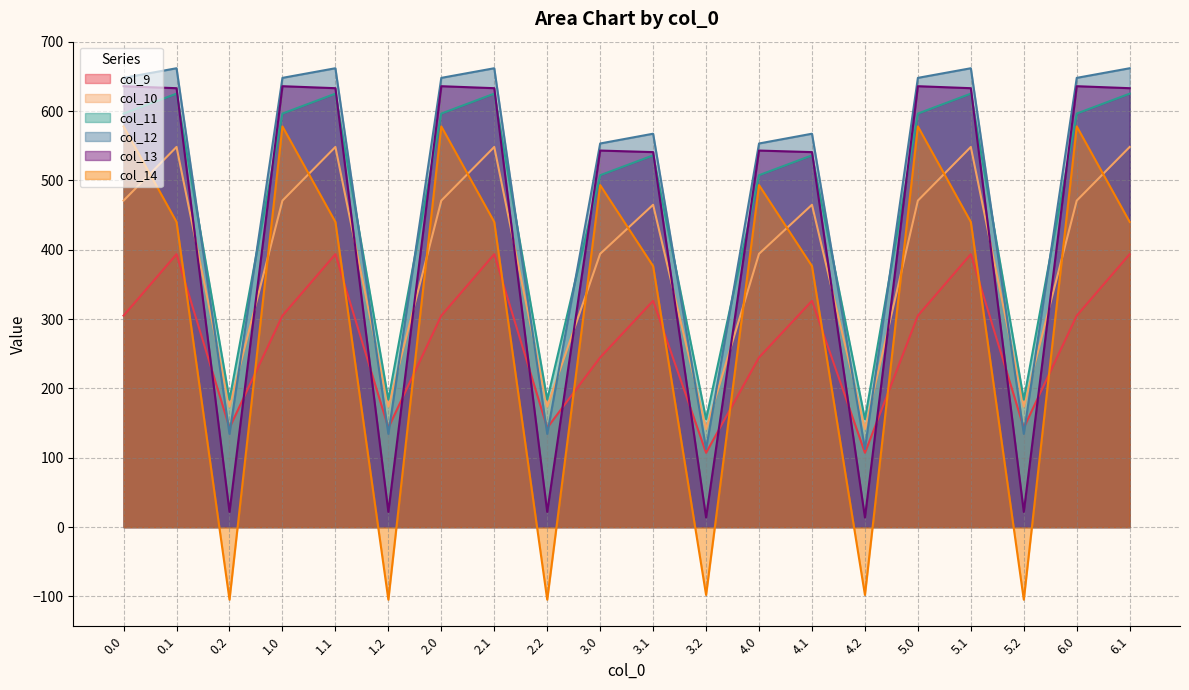

List the series in order of their peak value, lowest first.

col_9, col_10, col_14, col_11, col_13, col_12